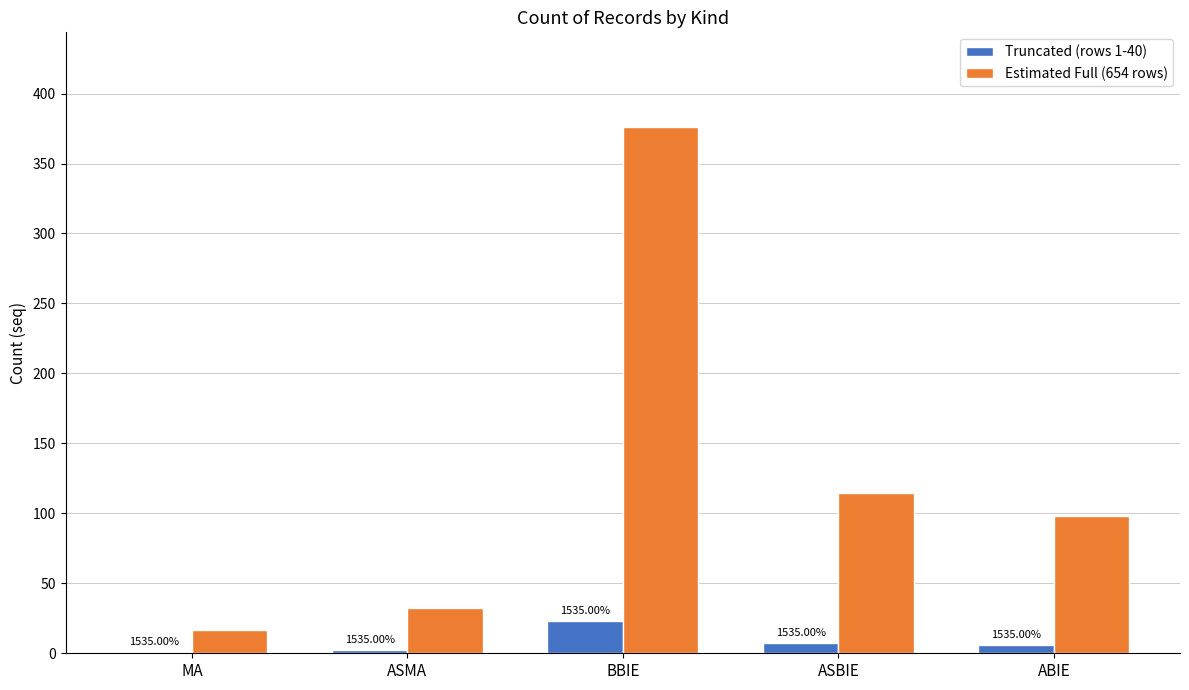

What is the greatest value displayed?

376.1